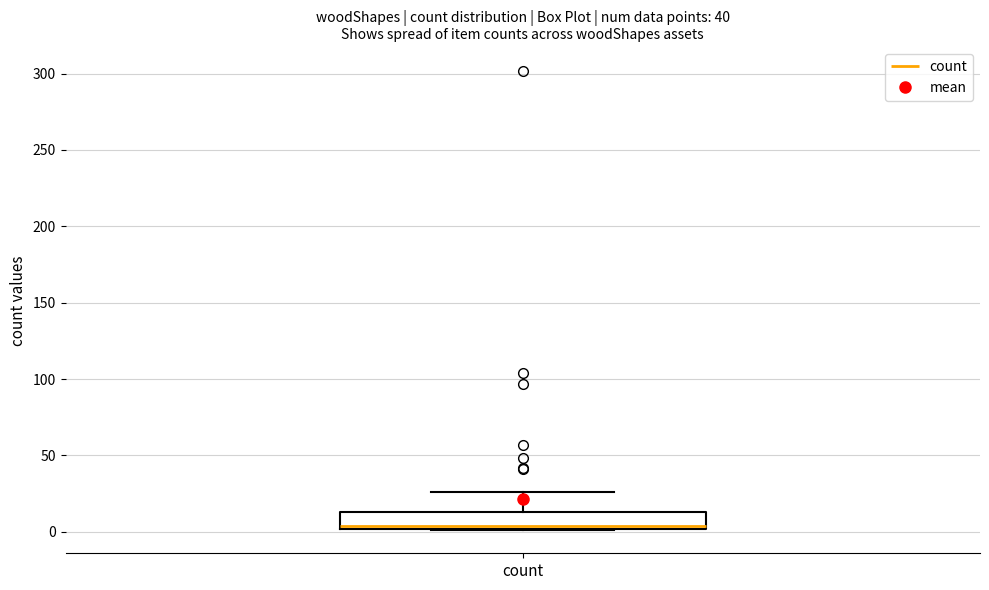

Transcribe this box plot: give where the median line is, the range the box spans, and where the two whiskers end, as read against the y-axis. The values are not printed on the chart, so give them approximately, as read against the axis.

median 5, box 0 to 15, whiskers 0 to 25